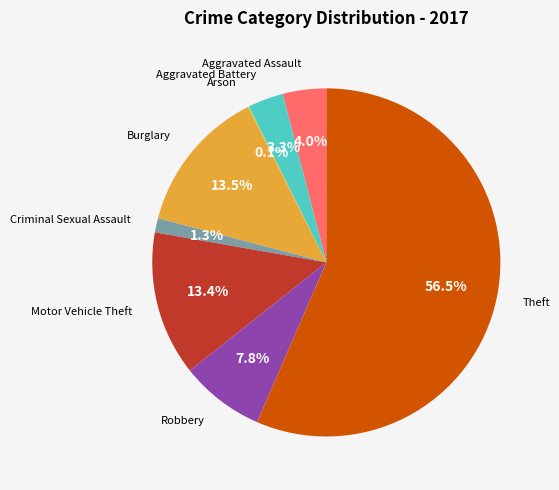

What portion of the pie excludes Aggravated Battery?

96.7%